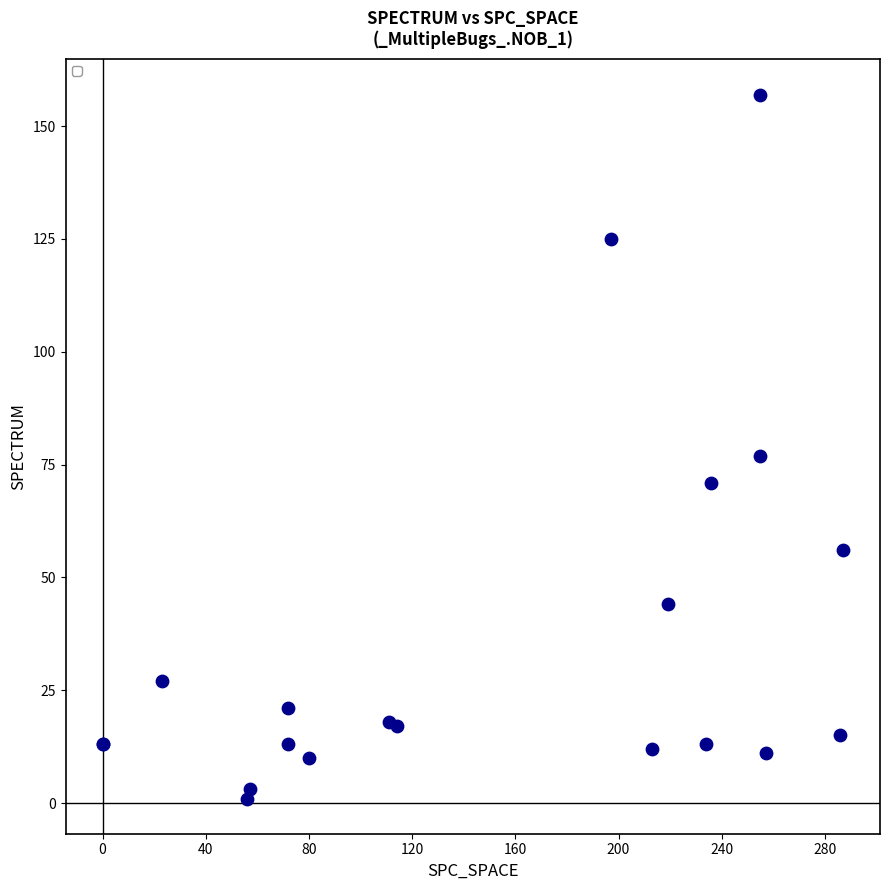

What Y value in the scatter plot is closest to 79?

77